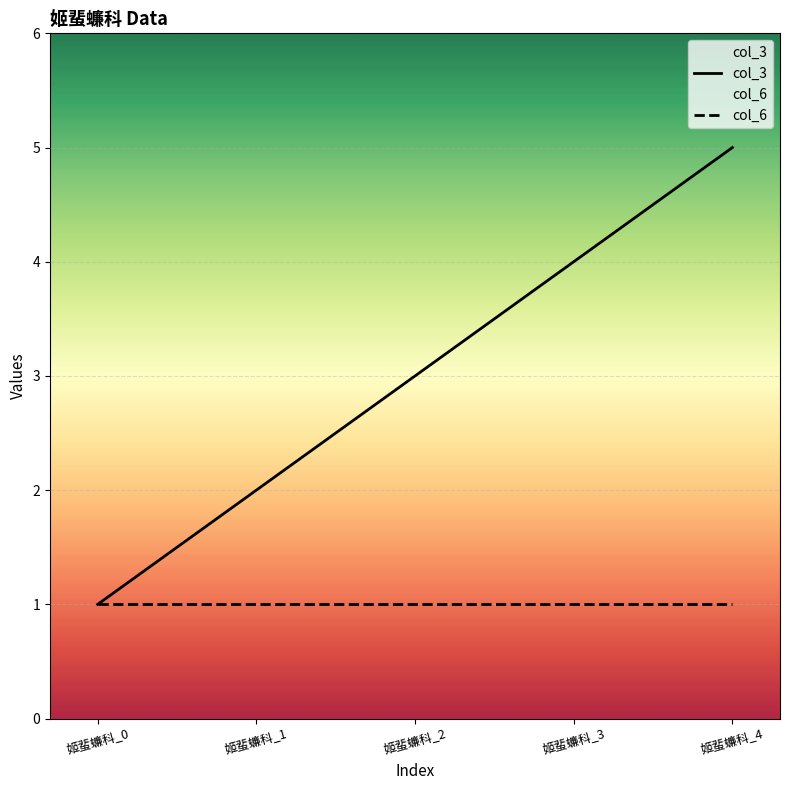

At which category is the sum across all series the highest?

姬蜚蠊科_4